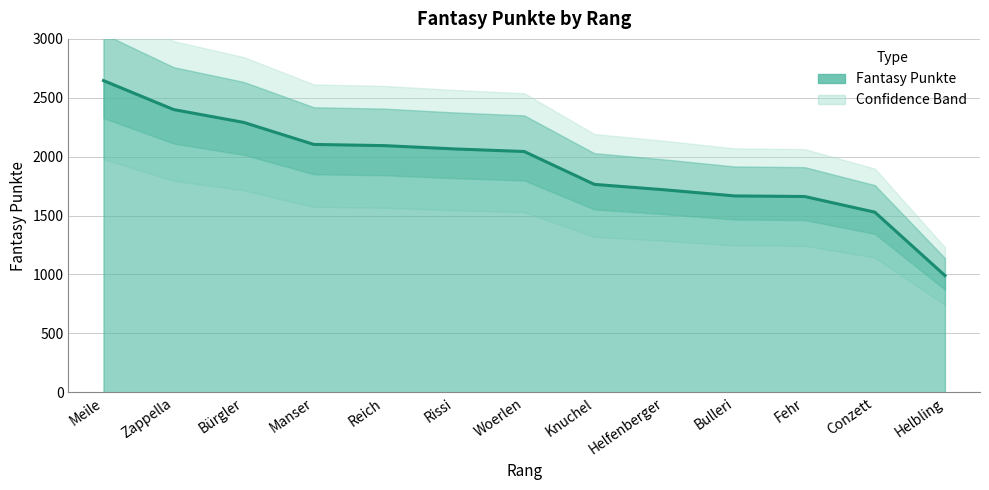

Rank the categories by value from lowest to highest.

Helbling, Conzett, Fehr, Bulleri, Helfenberger, Knuchel, Woerlen, Rissi, Reich, Manser, Bürgler, Zappella, Meile